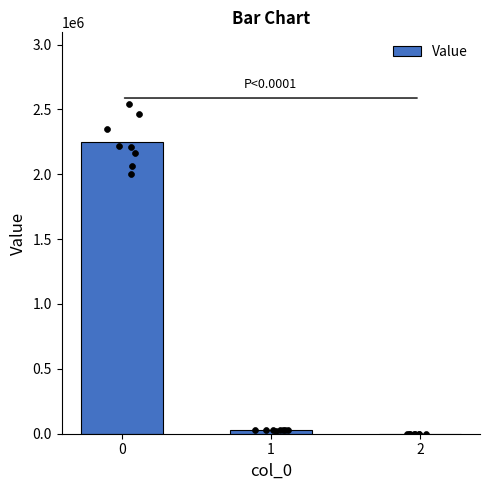

What is the change in value from 0 to 2?

-2250339.3